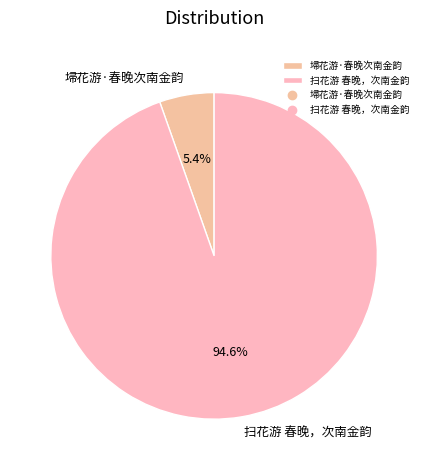

Is it true that 扫花游 春晚，次南金韵 is 95% of the pie?

True